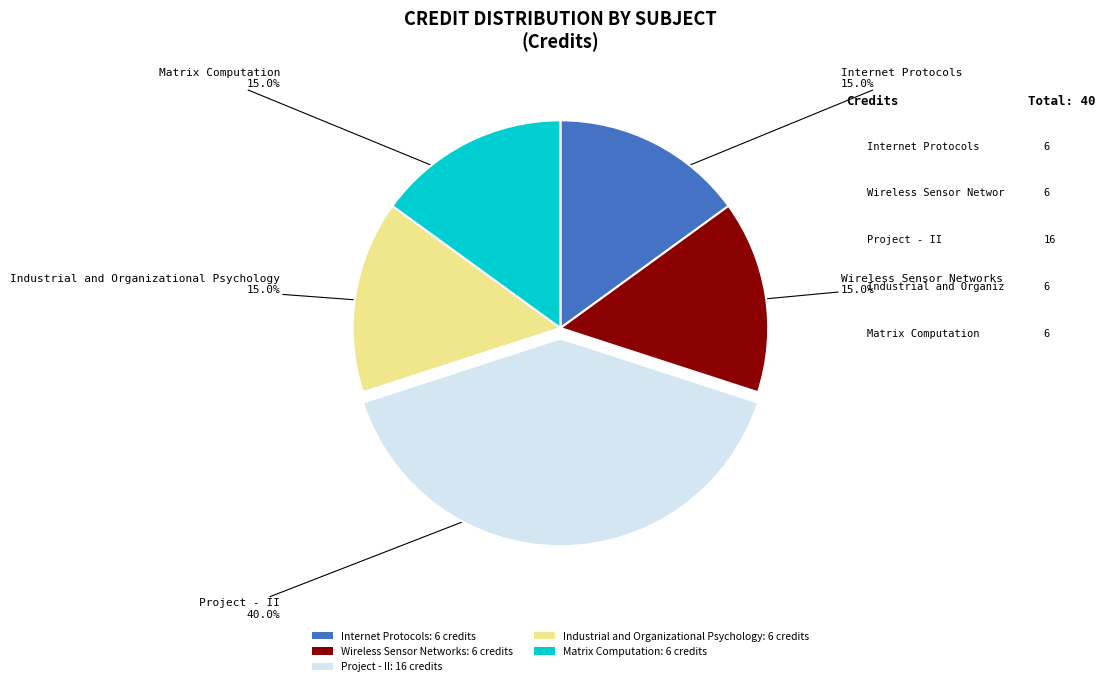

Approximately how many times larger is the value at Project - II: 16 credits compared to Industrial and Organizational Psychology: 6 credits?

2.7